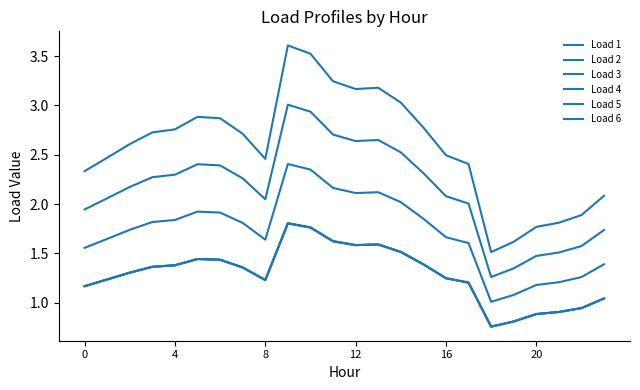

Does the chart display data point markers on the line(s)?

No